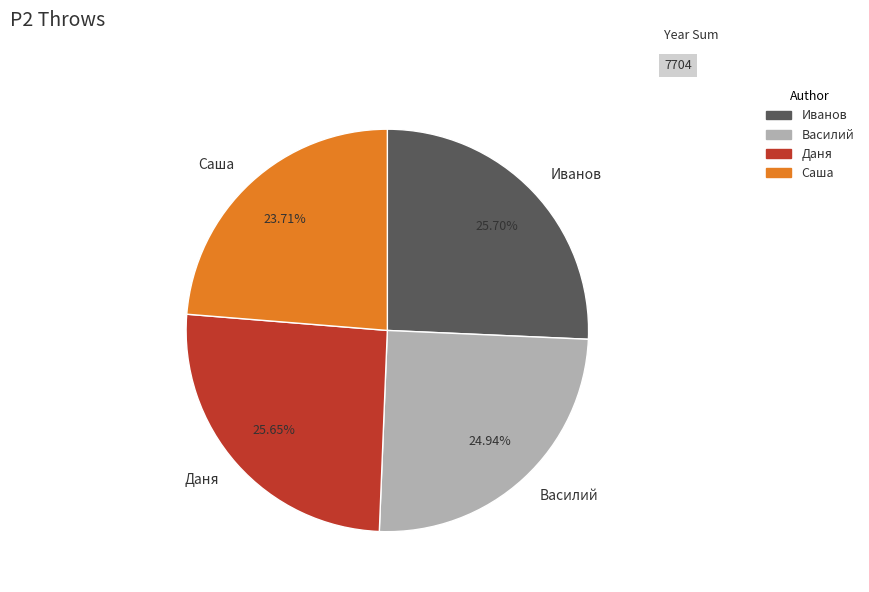

Which slice is the smallest?

Саша